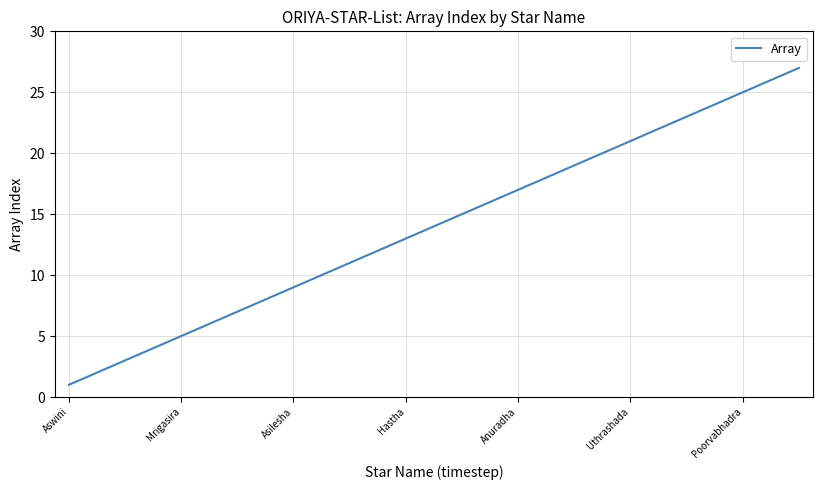

What is the difference between the maximum and minimum values?

26